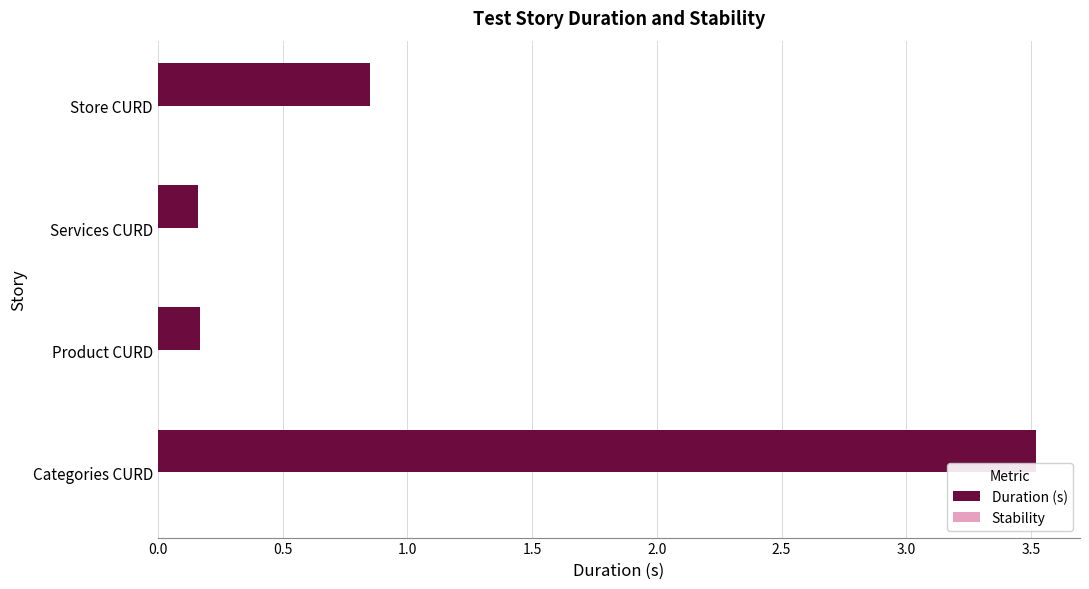

What is the sum of the values at Categories CURD and Services CURD?

3.7